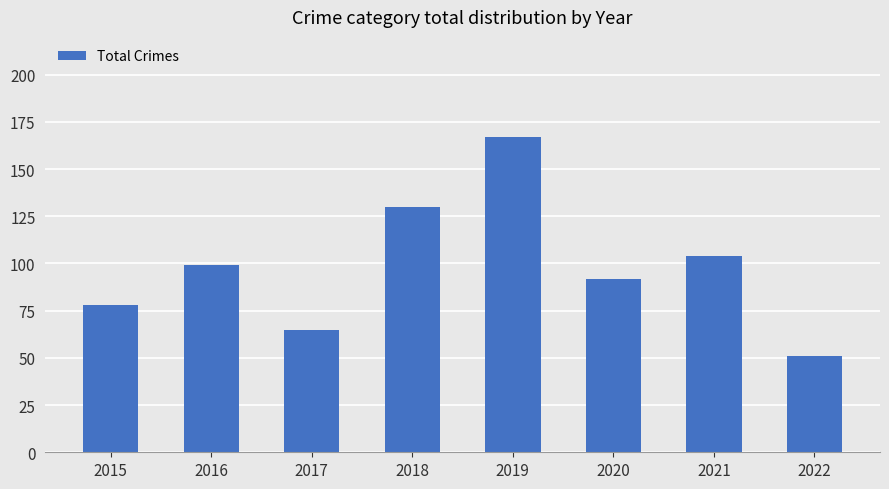

Approximately how many times larger is the value at 2017 compared to 2021?

0.6